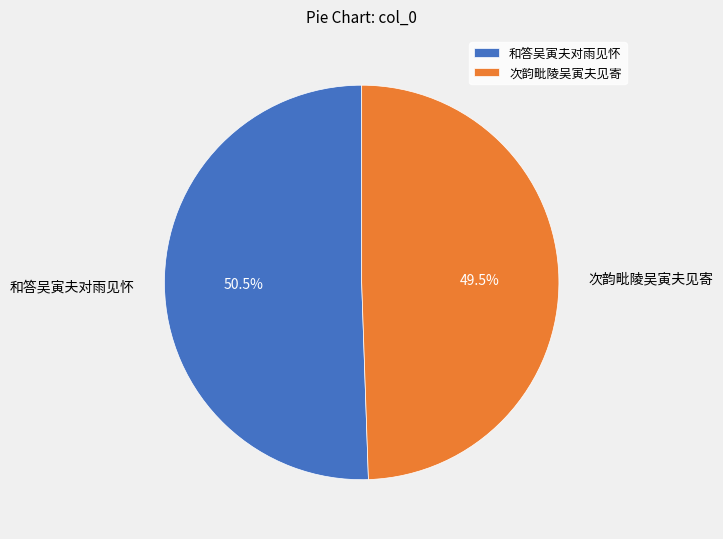

Combined, do 次韵毗陵吴寅夫见寄 and 和答吴寅夫对雨见怀 account for over 50%?

Yes